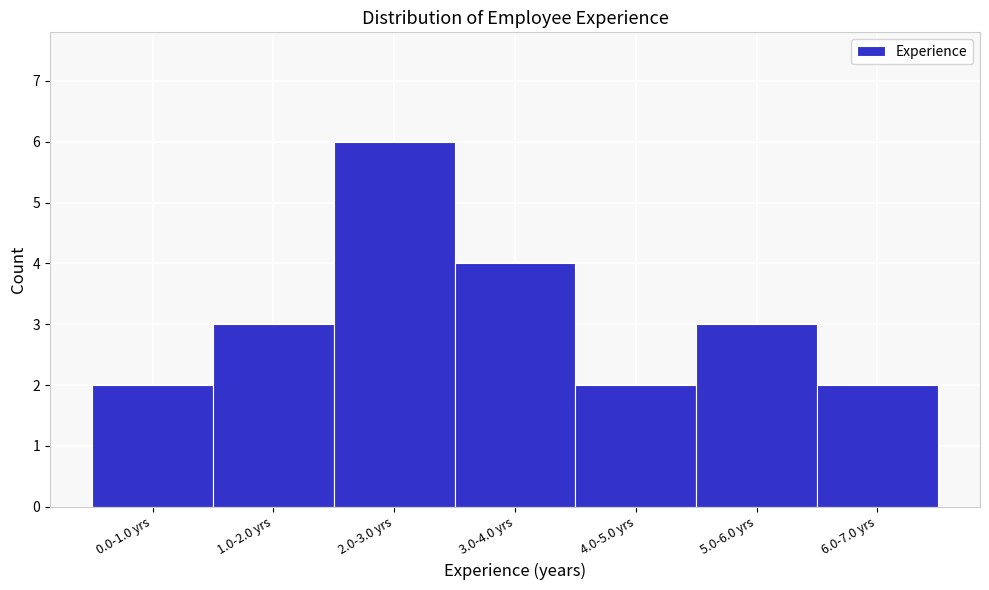

Reading left to right, extract all data points from this chart.

2	3	6	4	2	3	2